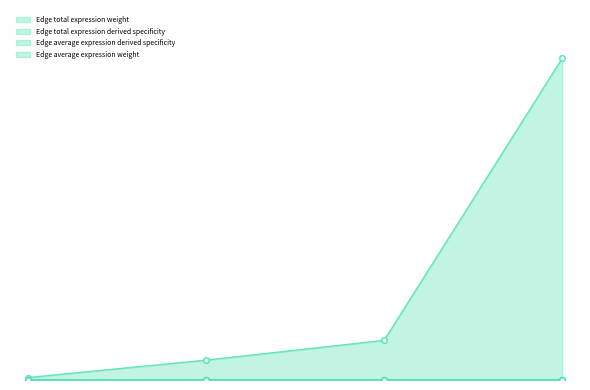

What is the spread (max minus min) of values at 19?

0.1